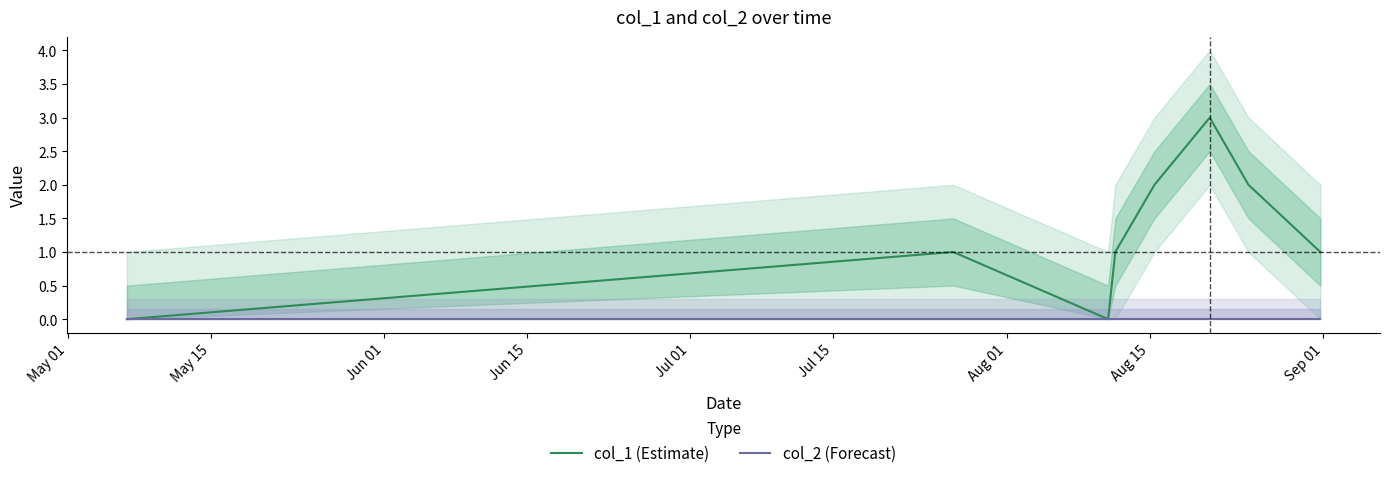

How many series are shown in this chart?

2